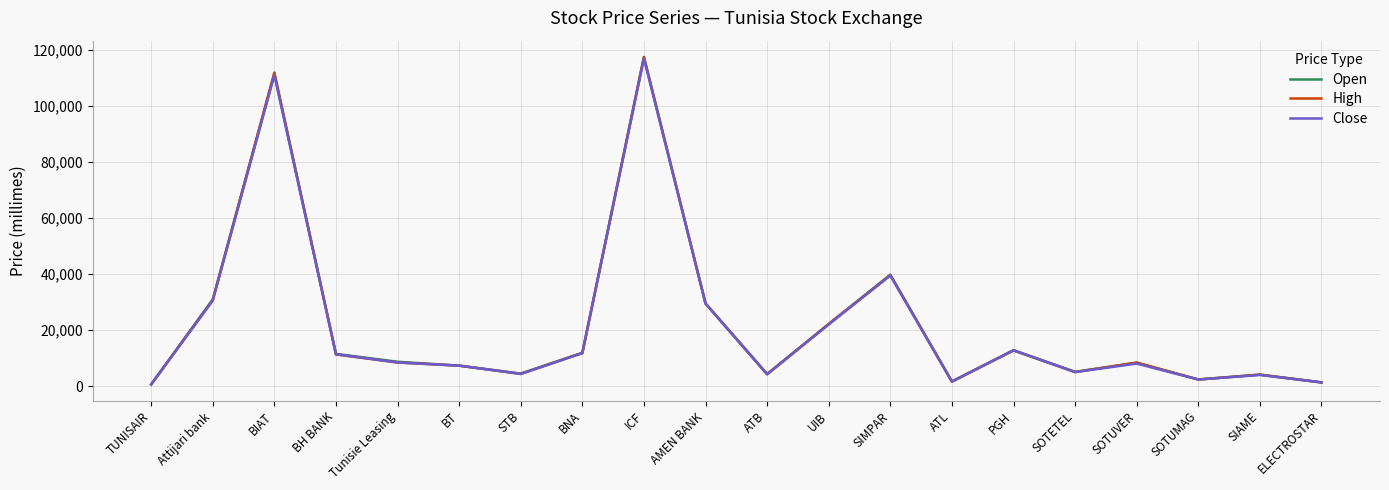

What is the highest value of the Close series?

117000